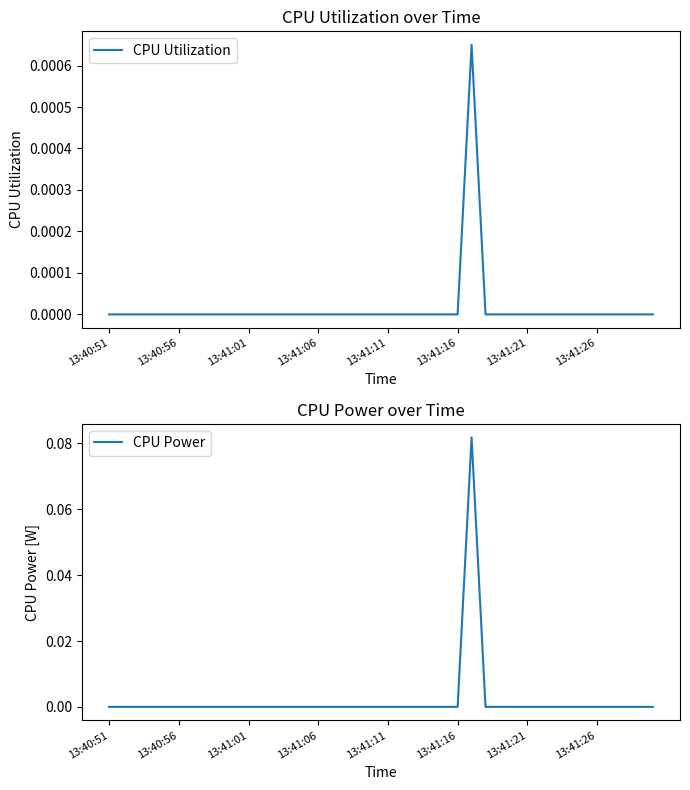

True or false: CPU Power and CPU Utilization intersect in this chart.

False